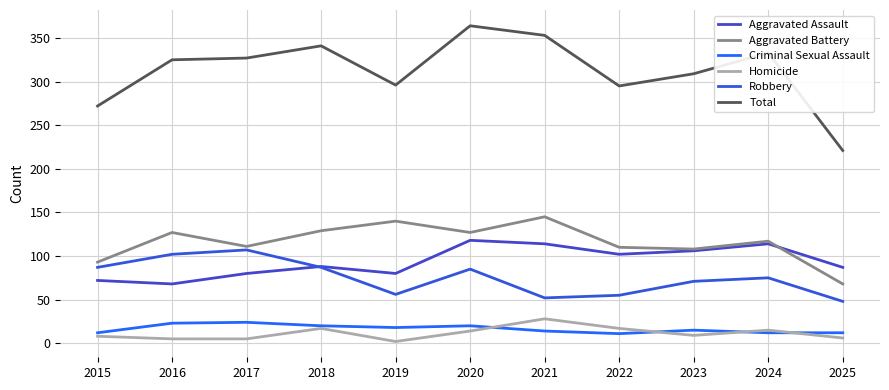

What is the approximate value of Criminal Sexual Assault at 2024, to the nearest 5?

10